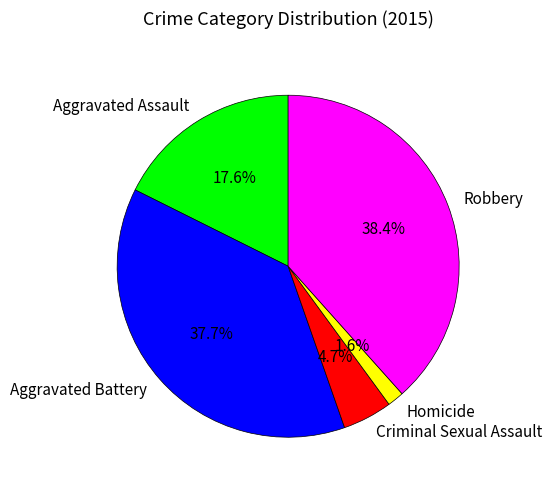

The Robbery slice represents 33% of the pie. True or false?

False